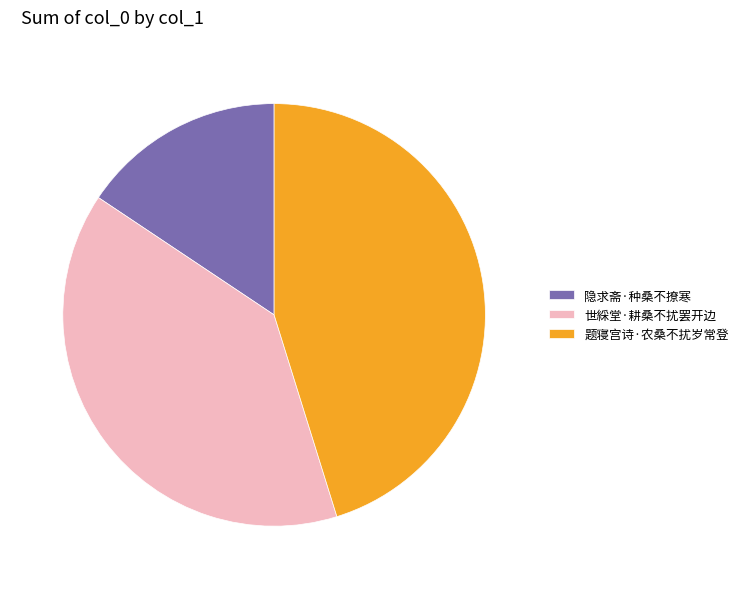

Which slice is the smallest?

隐求斋·种桑不撩寒